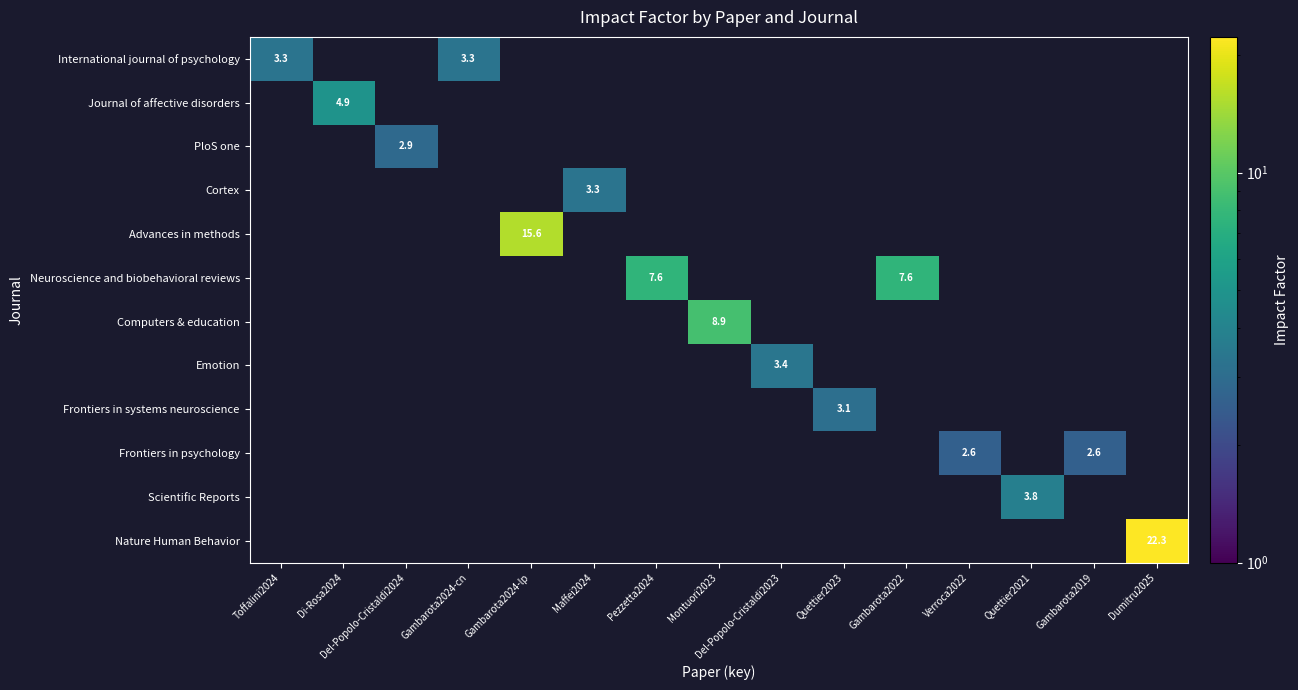

Which series has the widest spread of values?

Nature Human Behavior